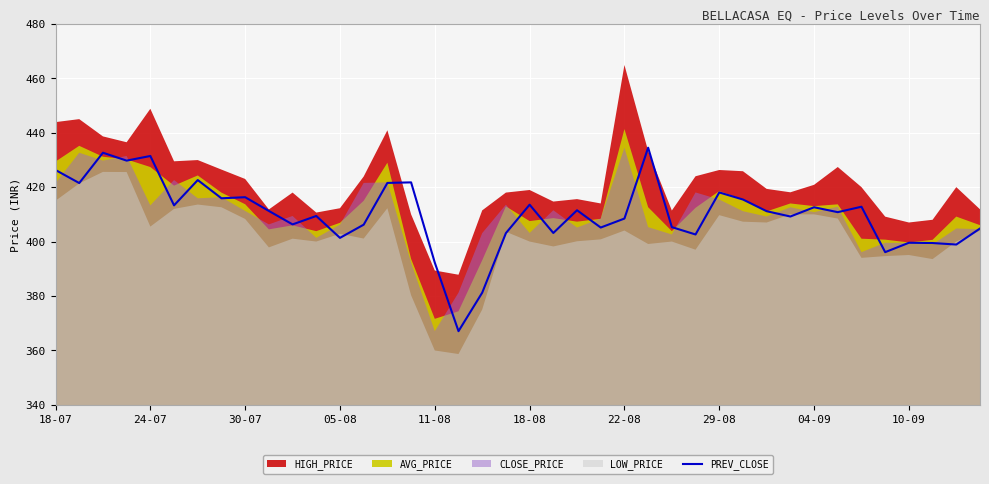

How many categories are shown in the chart?

40